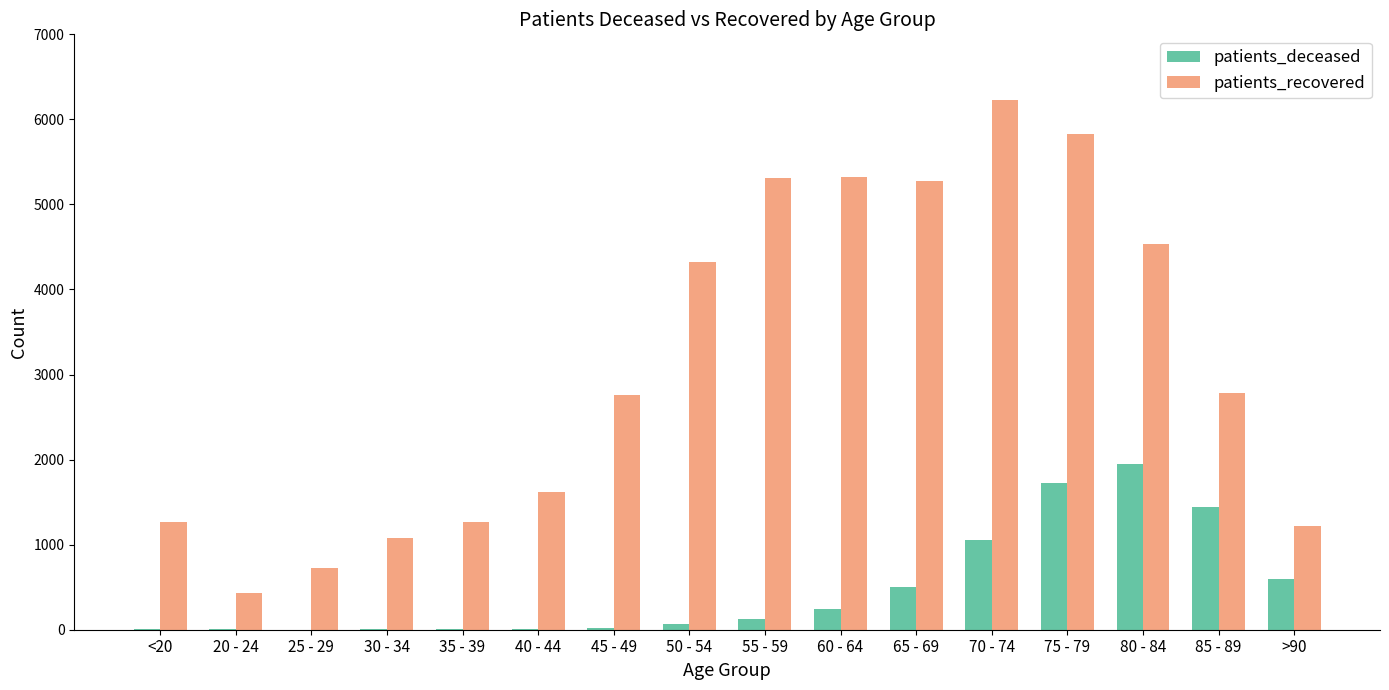

Which series changed the most between 50 - 54 and 70 - 74?

patients_recovered